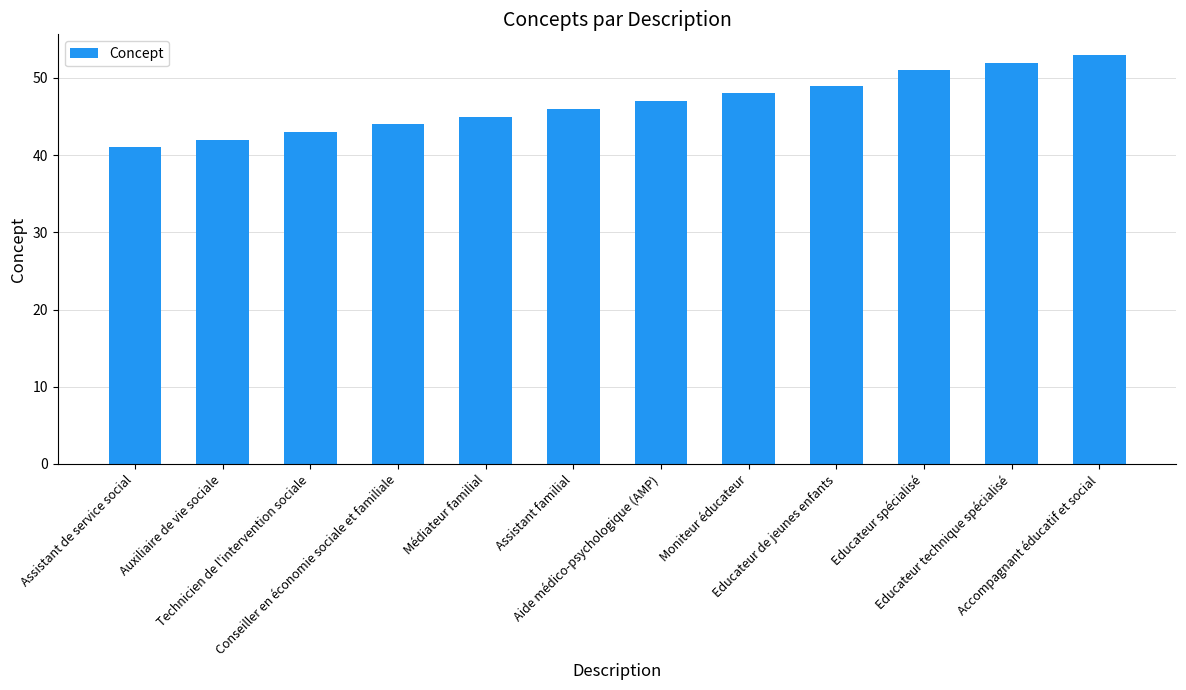

At which category does the chart reach its peak across all series?

Accompagnant éducatif et social